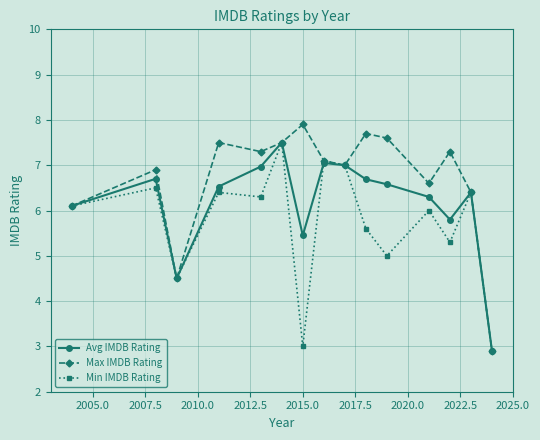

What is the value of the Max IMDB Rating point at the 5th from the left?

7.3